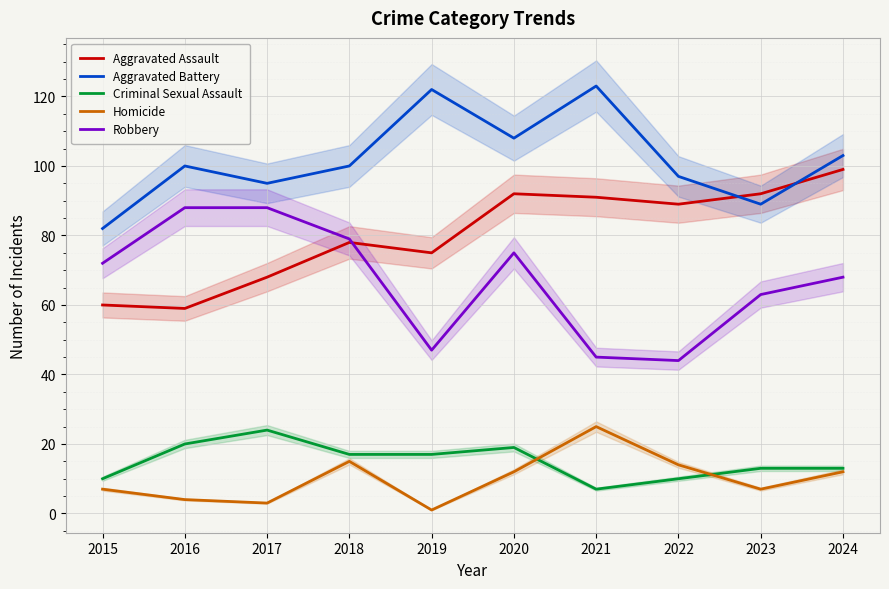

The Criminal Sexual Assault series shows 8 at 2023. True or false?

False